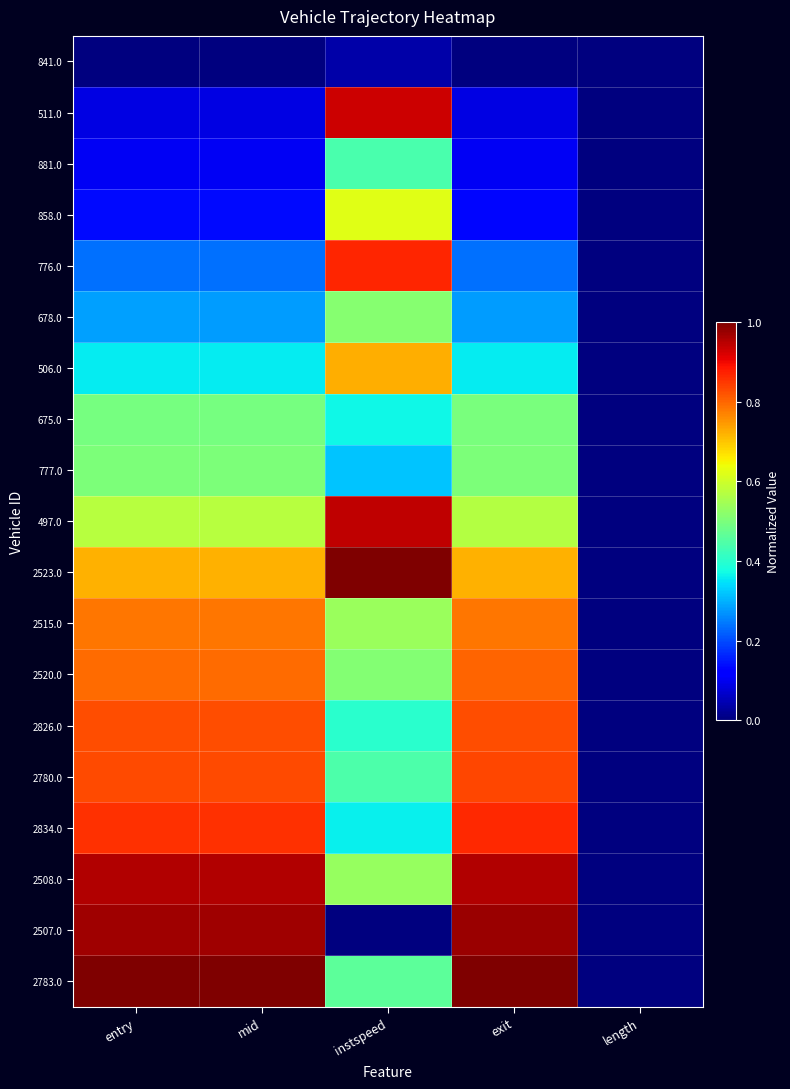

What is the difference between the highest and lowest values at mid?

1.0